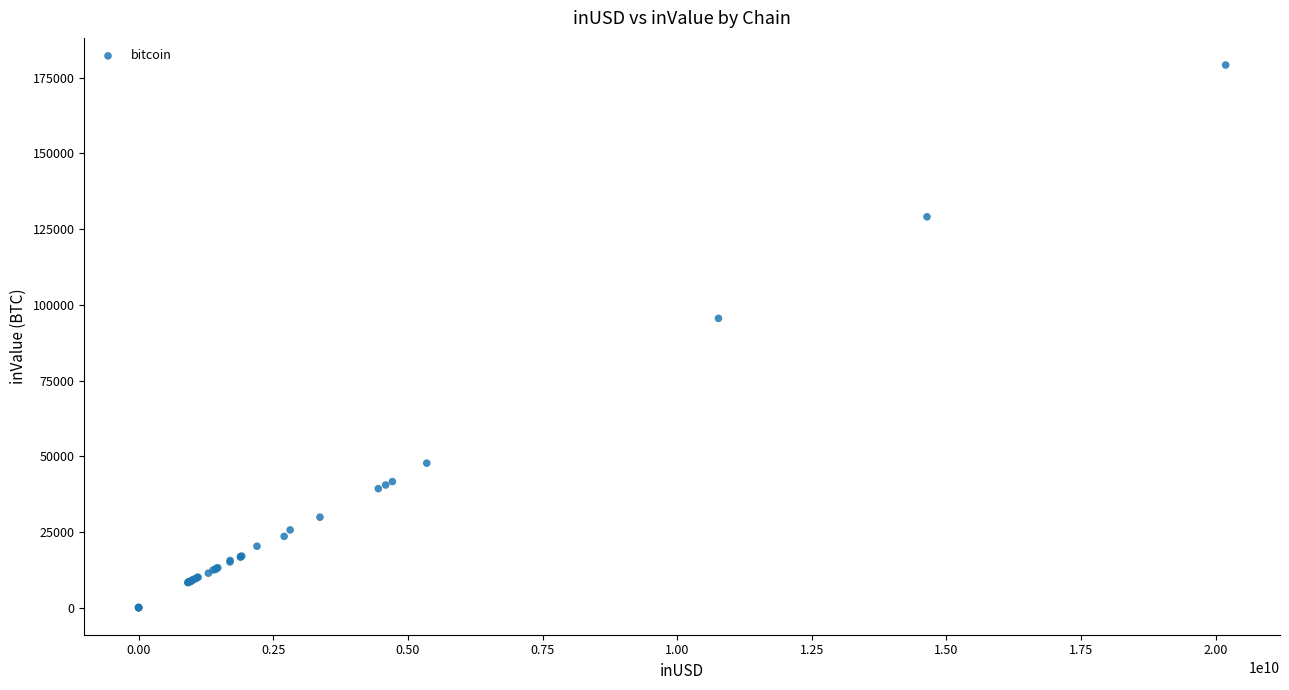

What Y value in the scatter plot is closest to 89611?

95534.2